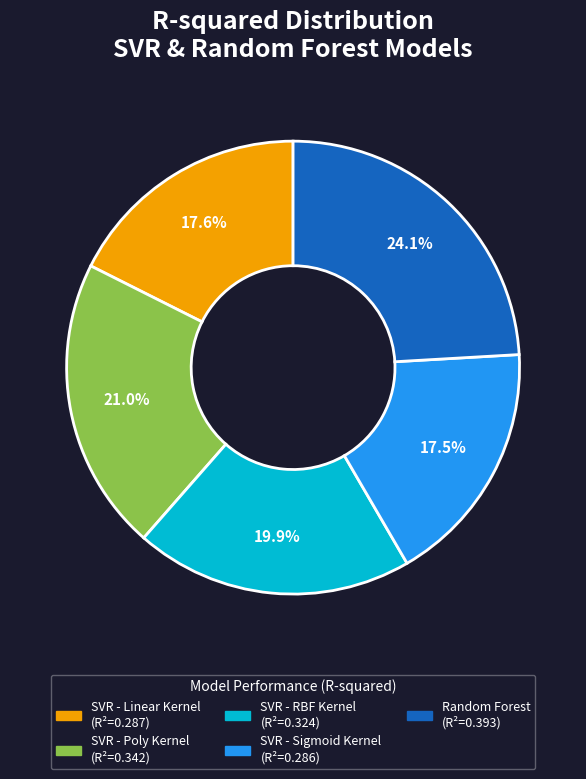

How many slices are in this pie chart?

5